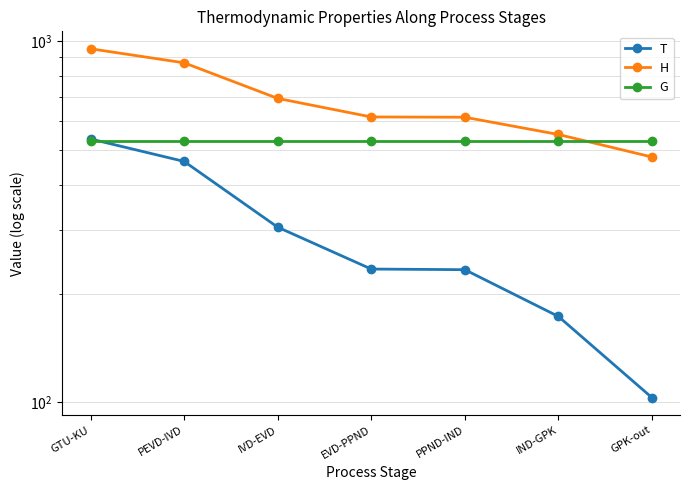

Between PPND-IND and IND-GPK, which series saw the biggest shift?

H